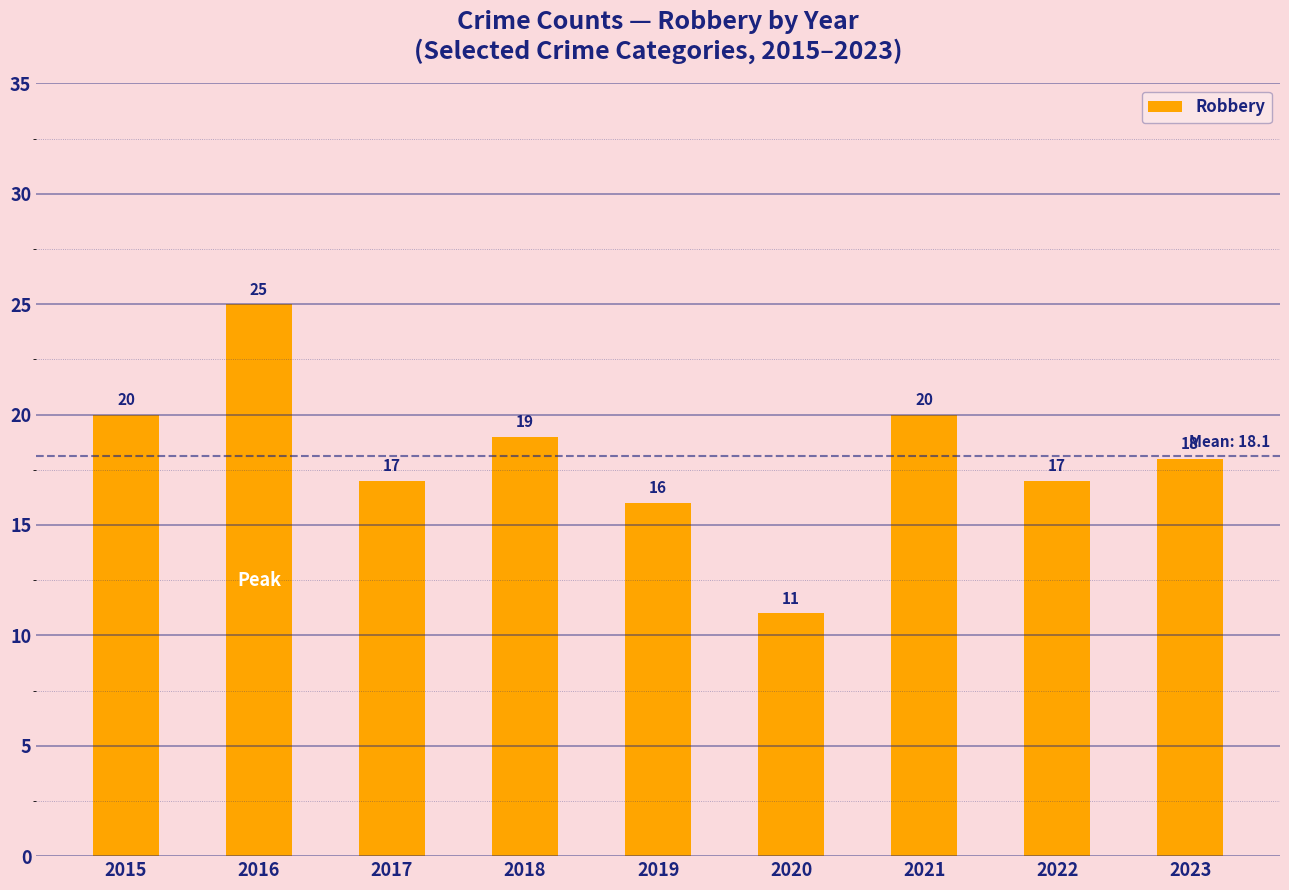

What is the average value?

18